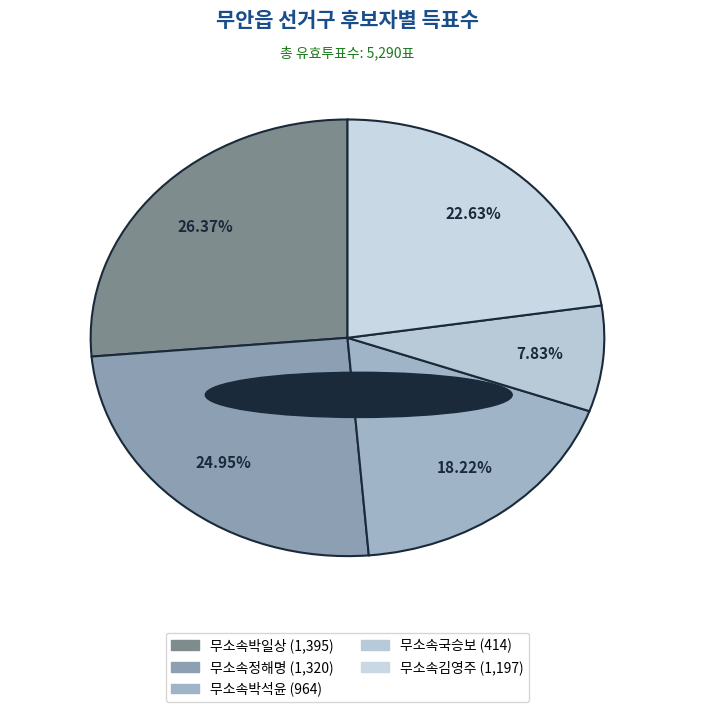

How many slices are in this pie chart?

5